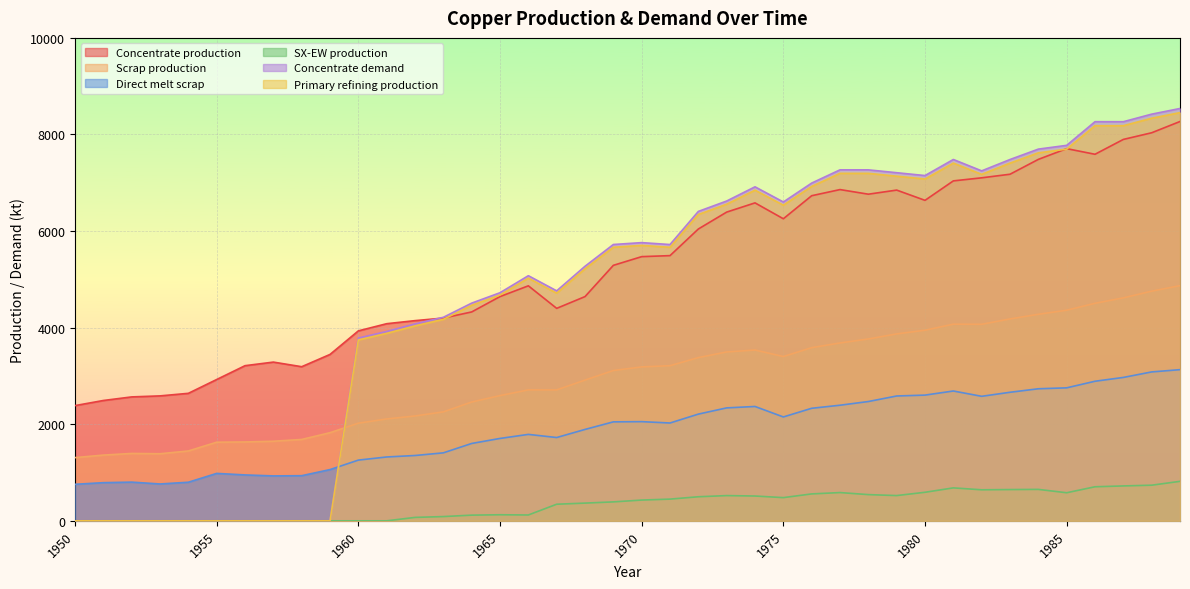

What is the difference between the second highest and second lowest values in the SX-EW production series?

737.6